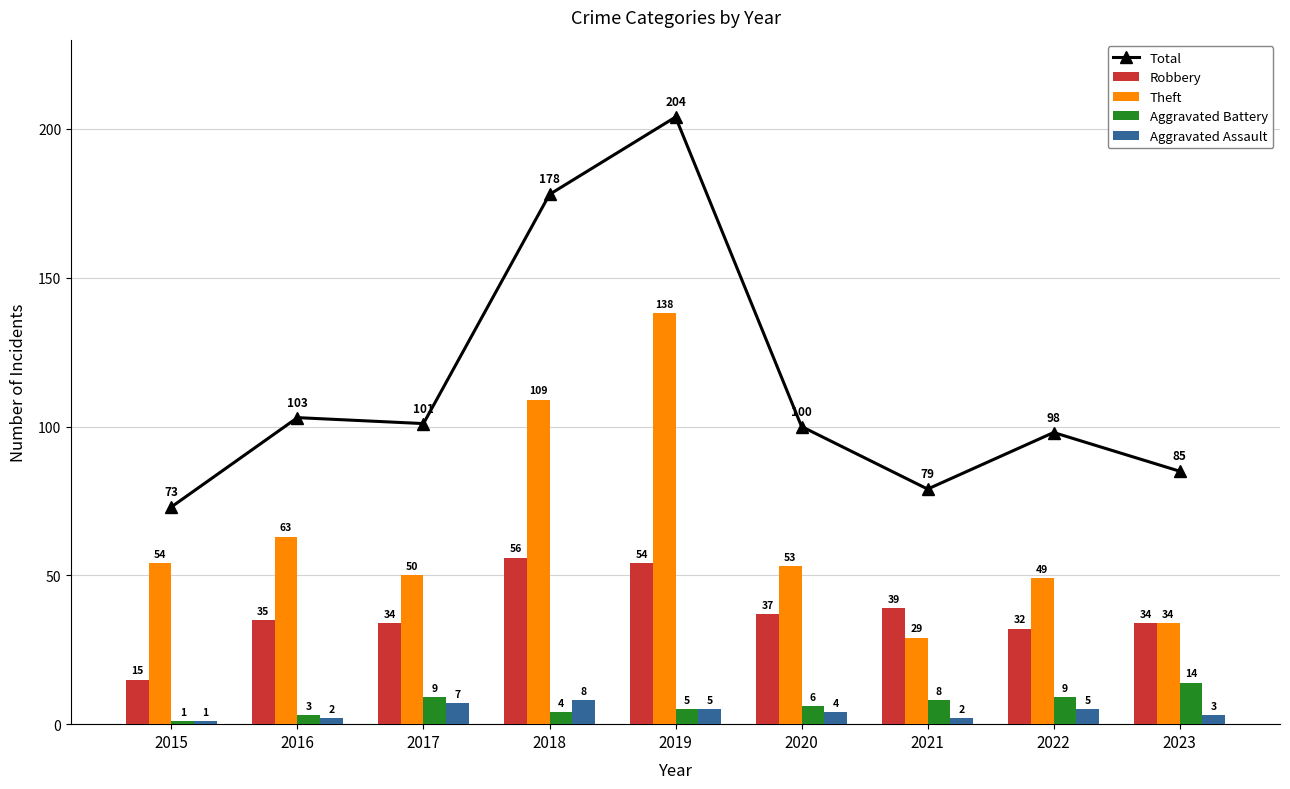

At which category is the sum across all series the highest?

2019